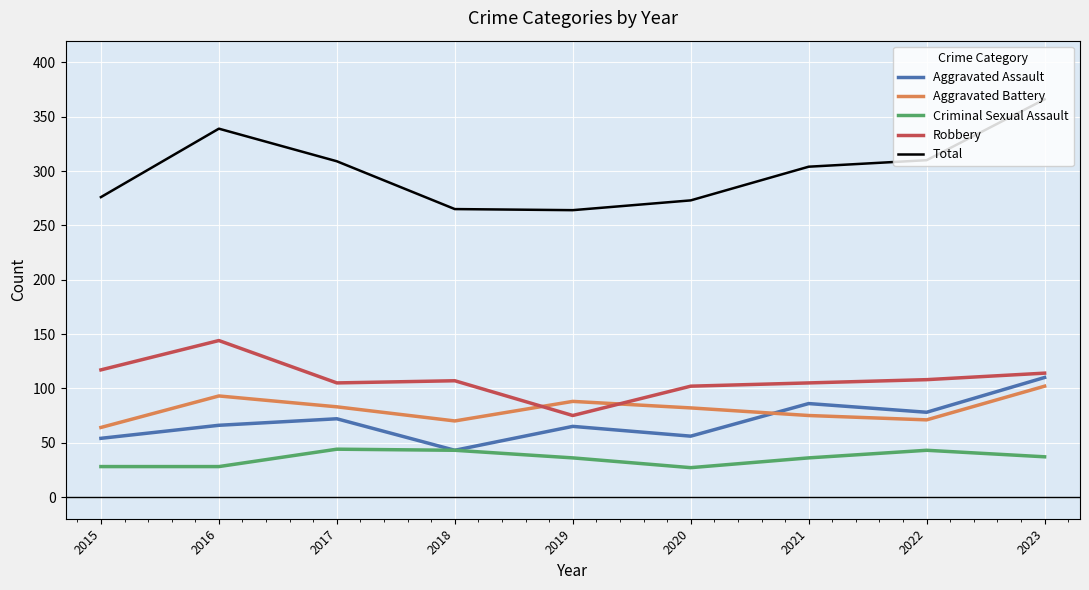

What is the maximum value shown in the chart?

366